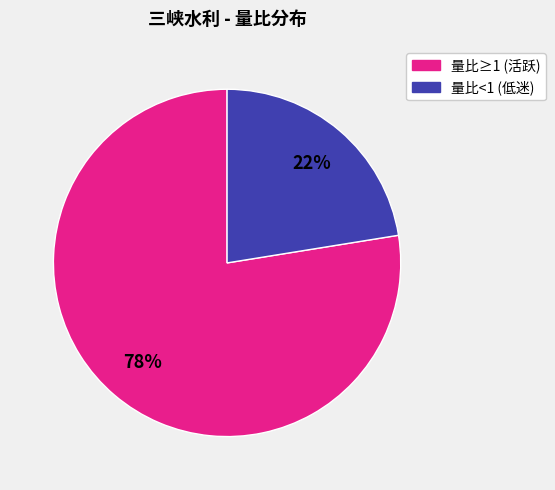

To the nearest percent, what is the average slice percentage?

50%